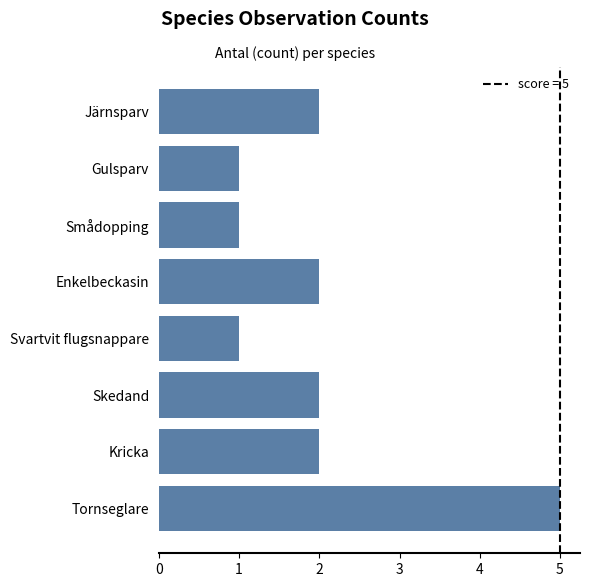

What is the maximum value shown in the chart?

5